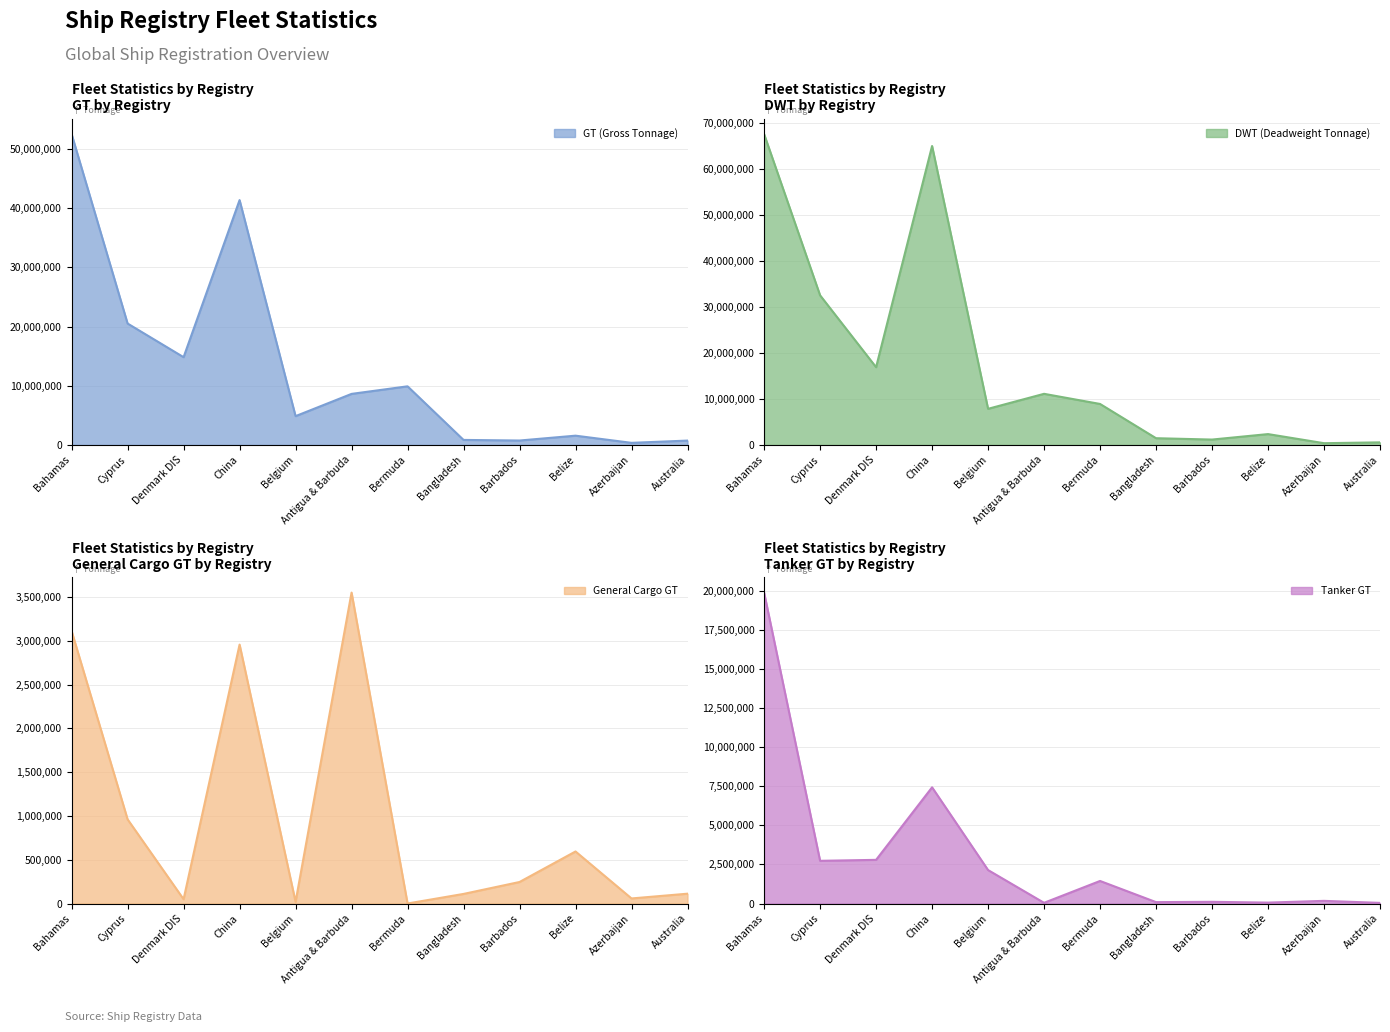

True or false: GT (Gross Tonnage) has a value of 14825776 at Denmark DIS.

True